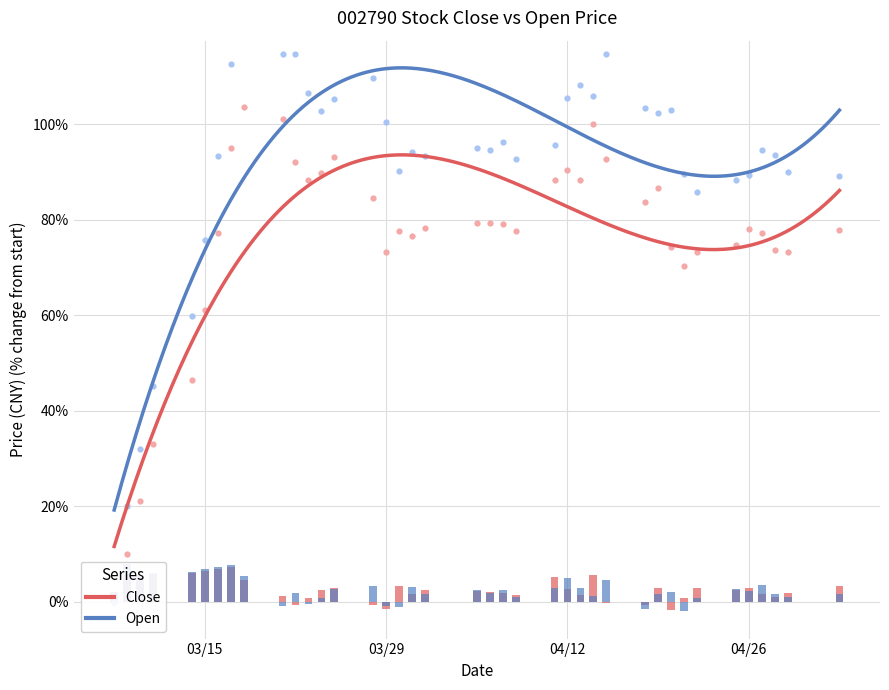

Which series has the largest Y range (max minus min)?

Open